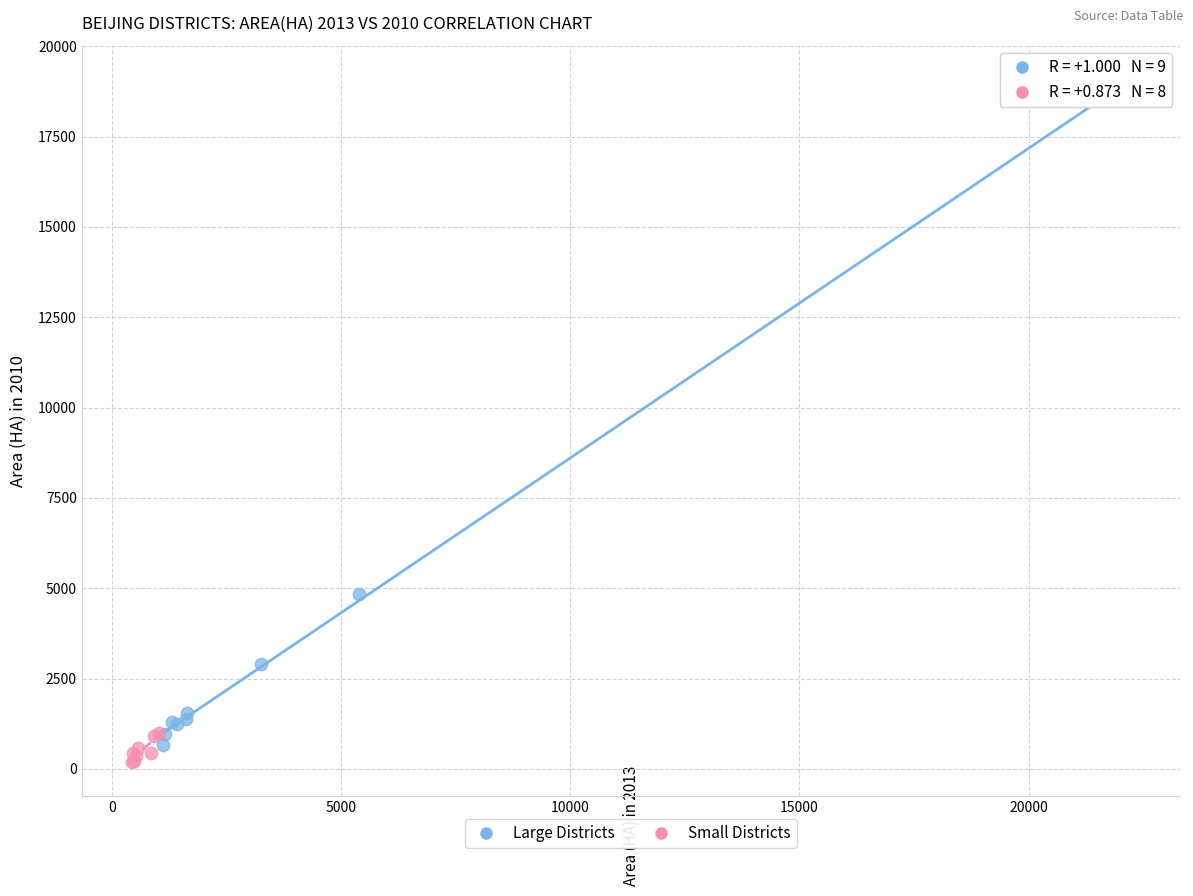

Which series reaches the maximum Y coordinate?

Large Districts